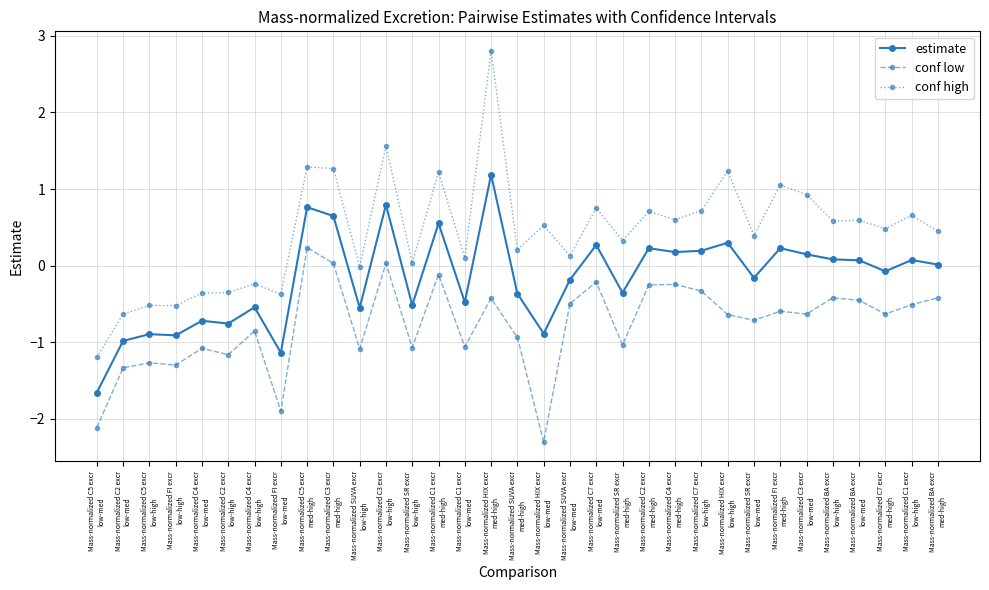

True or false: conf high and estimate intersect in this chart.

False